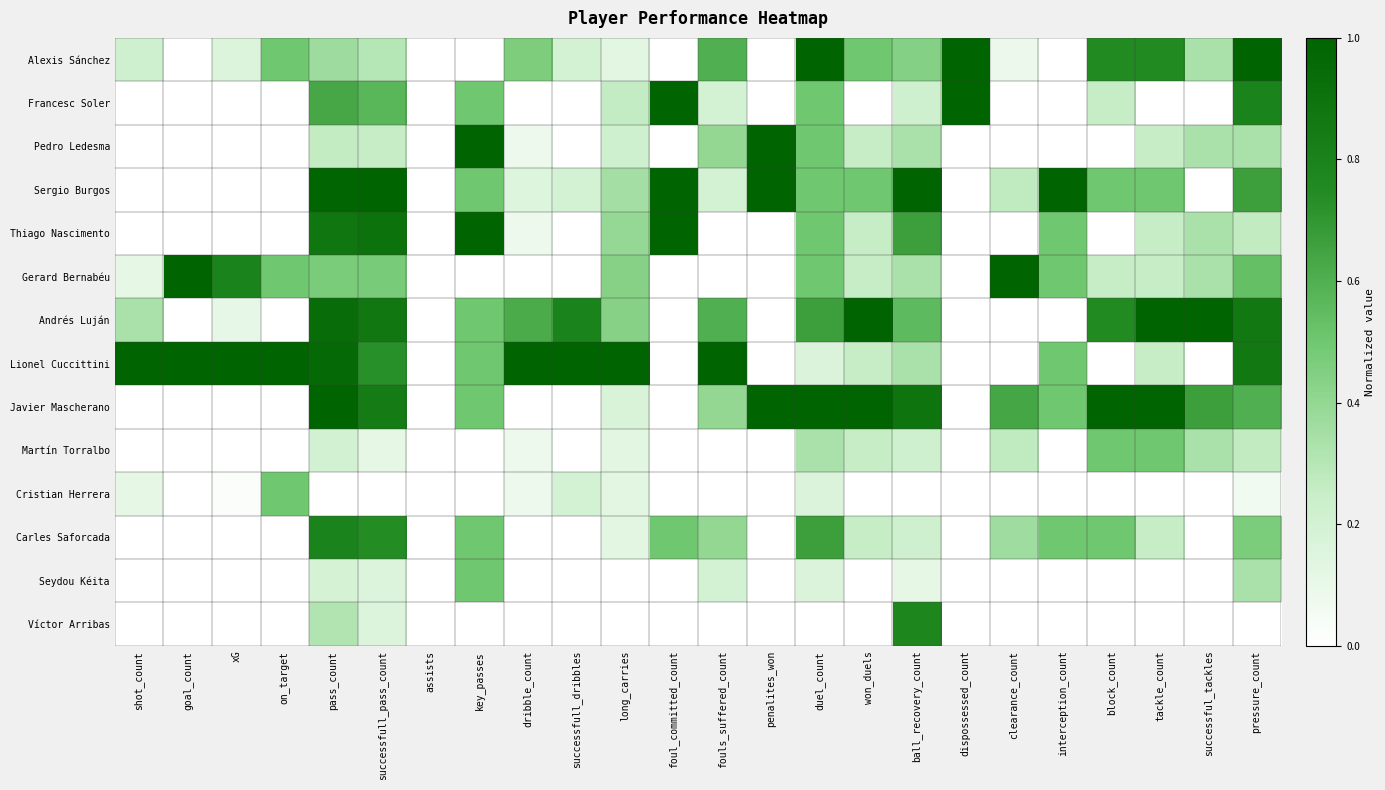

At shot_count, list the series in order from largest to smallest.

Lionel Cuccittini, Andrés Luján, Alexis Sánchez, Gerard Bernabéu, Cristian Herrera, Francesc Soler, Pedro Ledesma, Sergio Burgos, Thiago Nascimento, Javier Mascherano, Martín Torralbo, Carles Saforcada, Seydou Kéita, Víctor Arribas